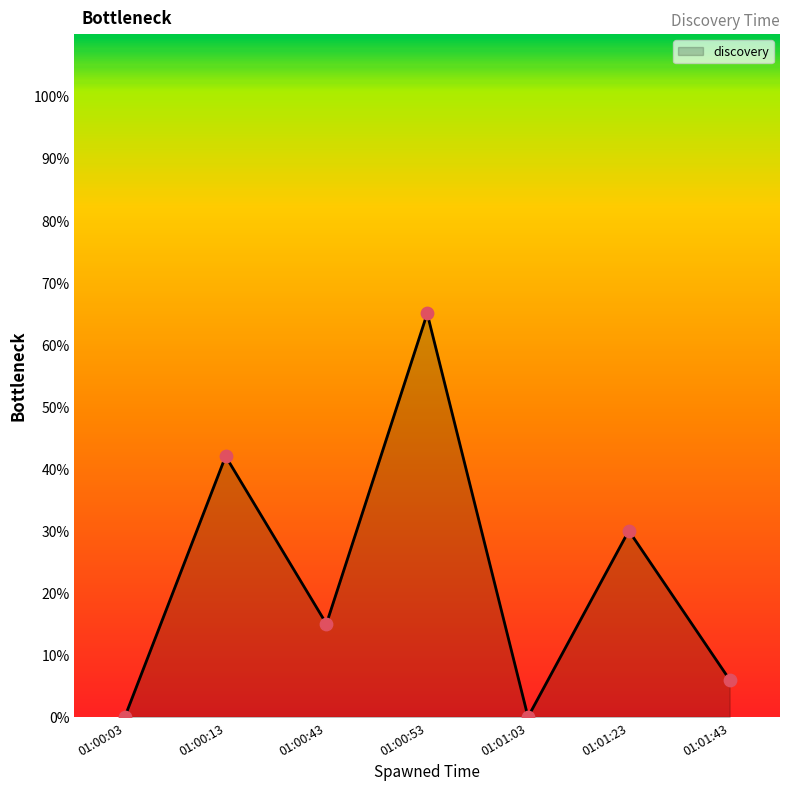

What is the ratio of the value at 01:00:13 to the value at 01:00:43?

2.8